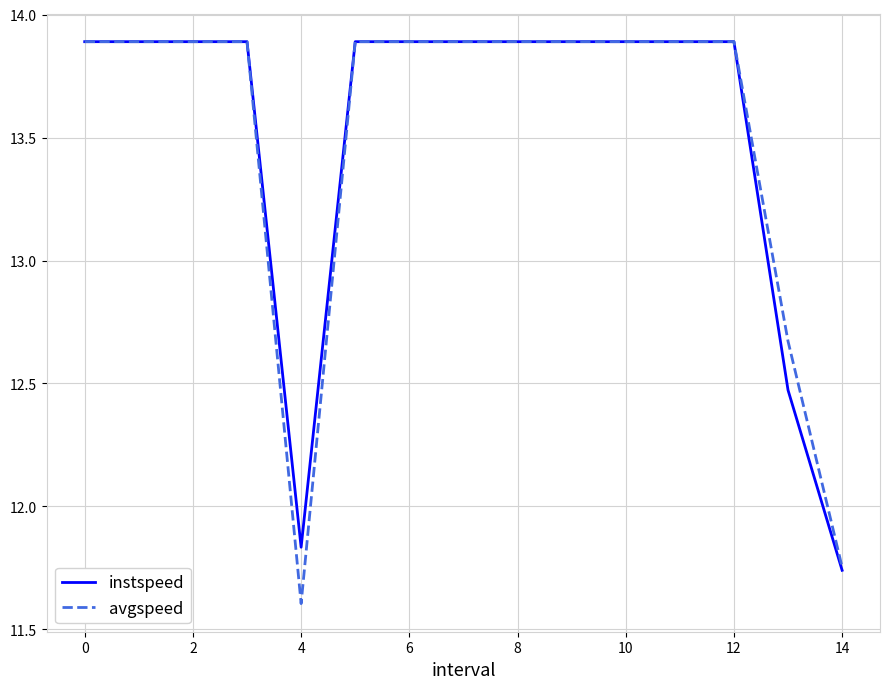

Which series has the widest spread of values?

avgspeed